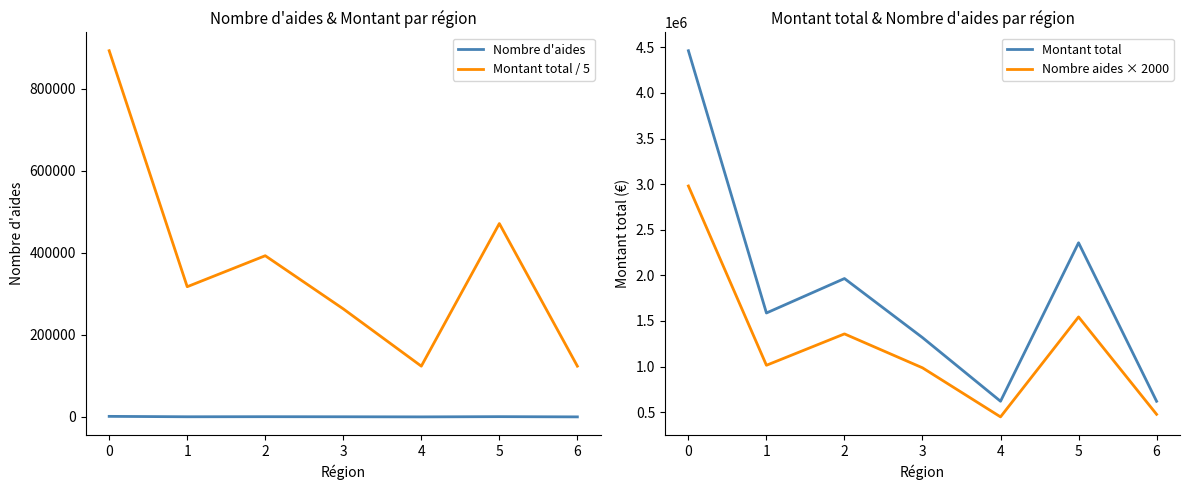

Reading left to right, list all the values displayed in this chart.

Nombre d'aides: 1490.0	507.0	679.0	493.0	224.0	772.0	238.0
Montant total / 5: 892652.9	317466.5	393015.1	263468.4	123867.3	471417.1	123839.0
Montant total: 4463264.5	1587332.6	1965075.6	1317342.0	619336.7	2357085.7	619195.1
Nombre aides × 2000: 2980000.0	1014000.0	1358000.0	986000.0	448000.0	1544000.0	476000.0